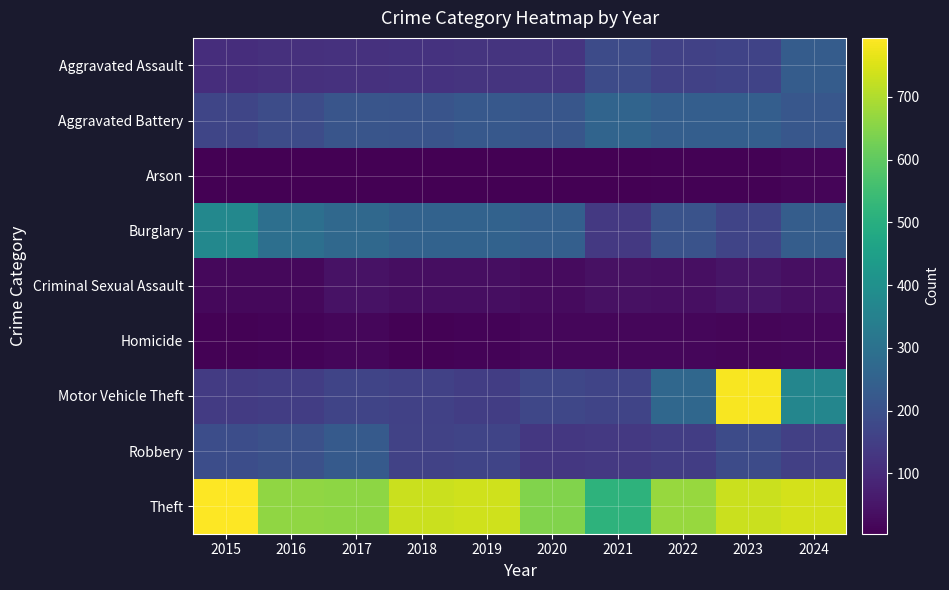

Which category has the lowest value across all series?

2016